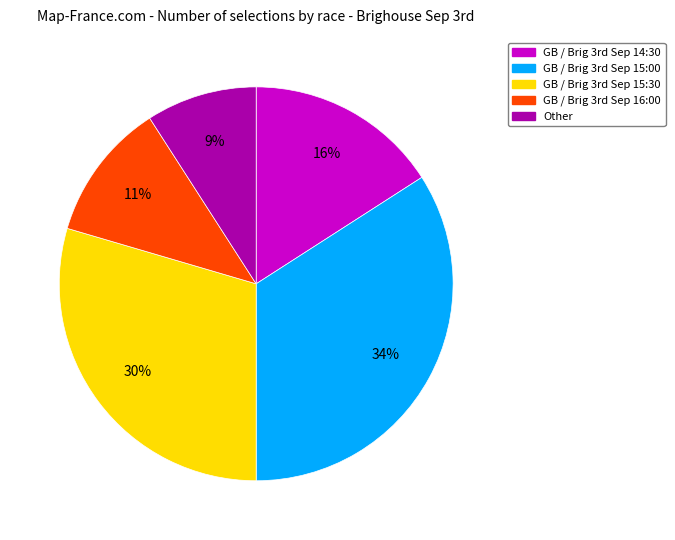

Rank the categories by value from lowest to highest.

Other, GB / Brig 3rd Sep 16:00, GB / Brig 3rd Sep 14:30, GB / Brig 3rd Sep 15:30, GB / Brig 3rd Sep 15:00